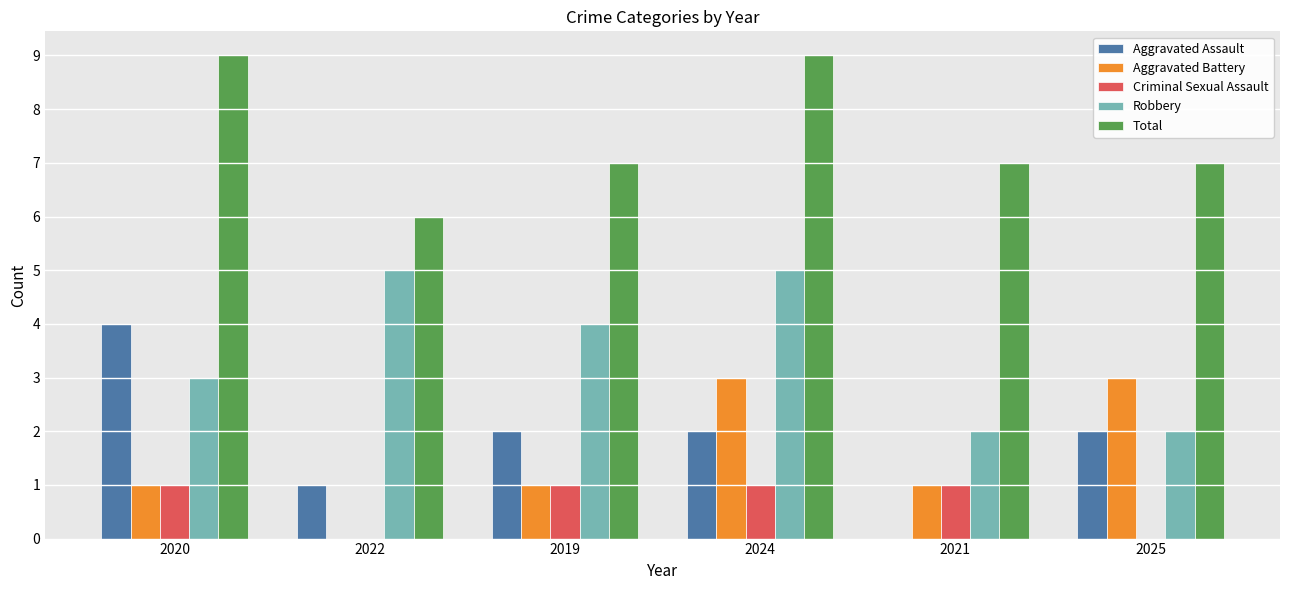

Between 2020 and 2021, which series saw the biggest shift?

Aggravated Assault